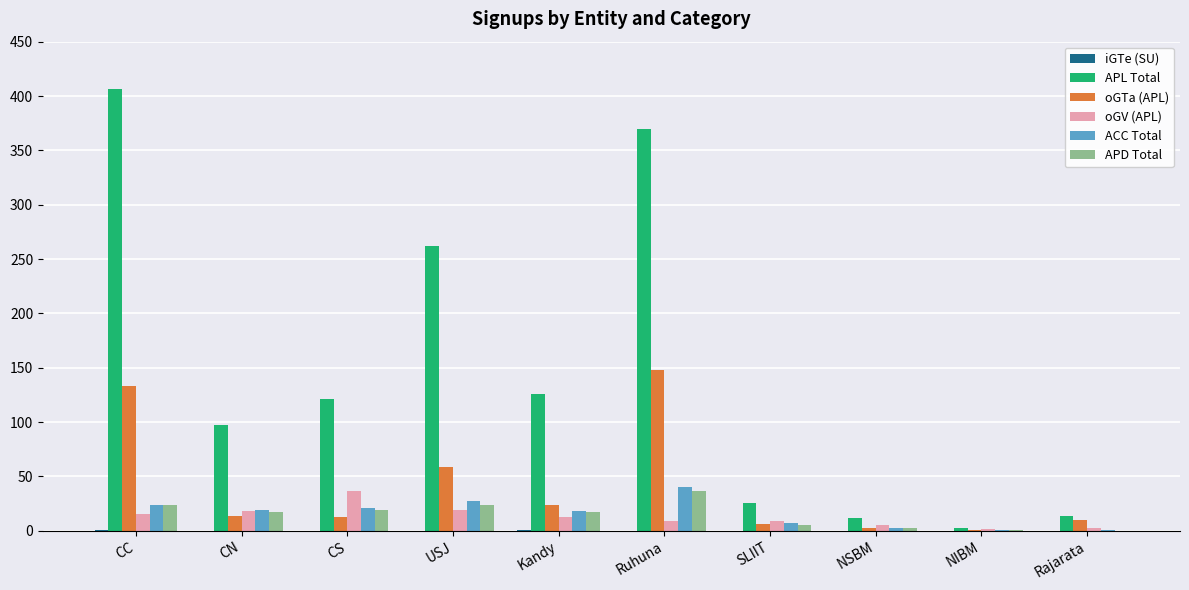

What is the sum of the oGTa (APL) values at USJ and Ruhuna?

207